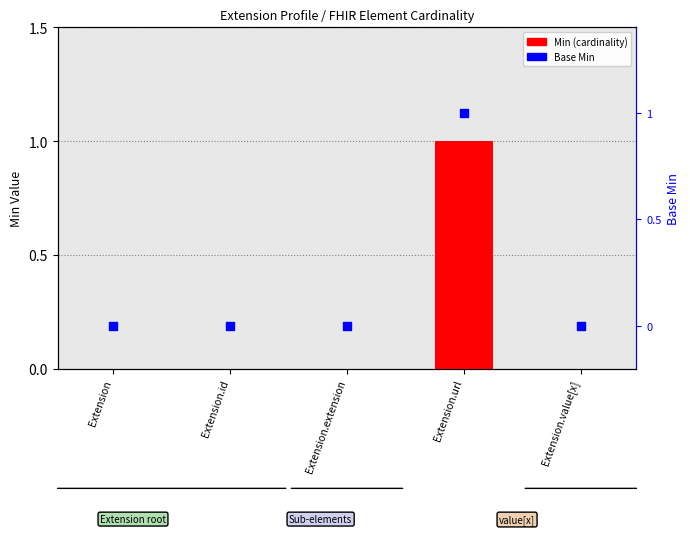

At which category is the sum across all series the highest?

Extension.url